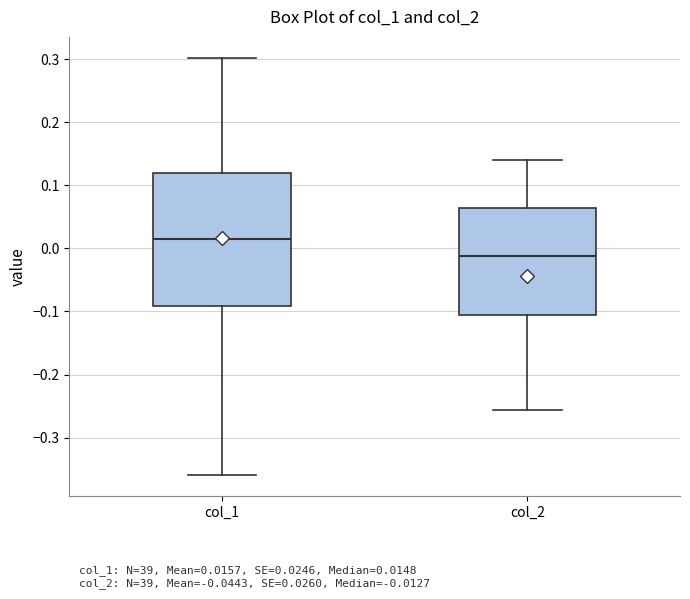

Reading left to right, read every box against the y-axis: the position of its median line, the range the box covers, and the ends of its whiskers. The values are not printed on the chart, so give them approximately, as read against the axis.

col_1: median 0.01, box -0.09 to 0.12, whiskers -0.36 to 0.30
col_2: median -0.01, box -0.11 to 0.06, whiskers -0.26 to 0.14